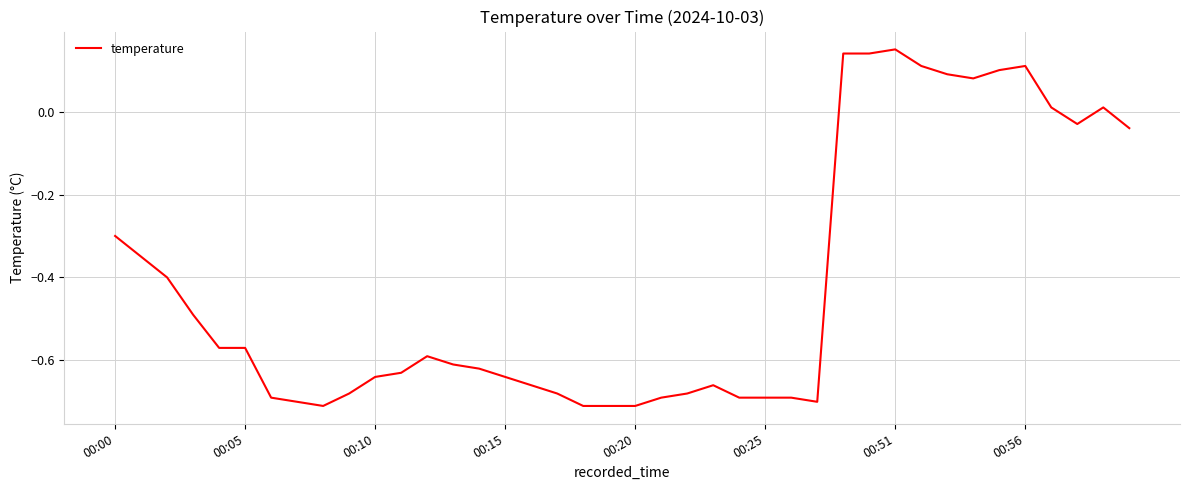

How many values are below 0?

30